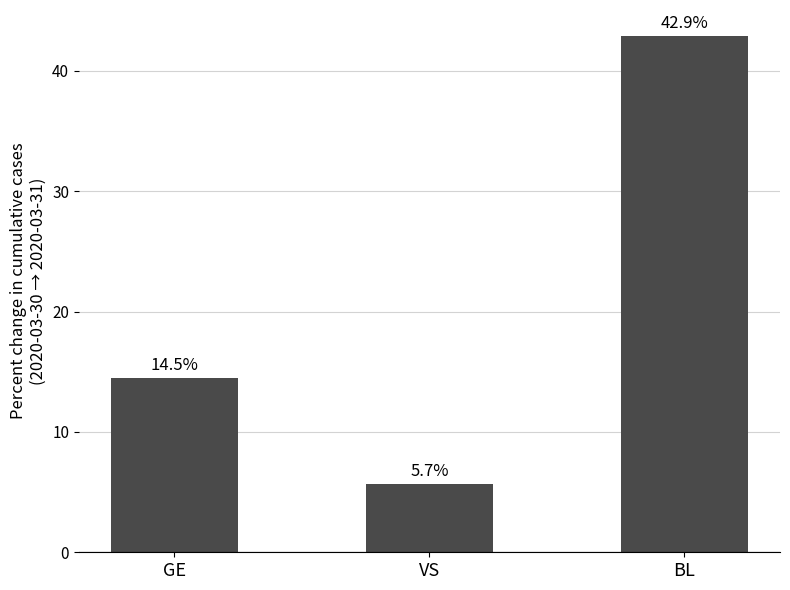

Rank the categories by value from lowest to highest.

VS, GE, BL